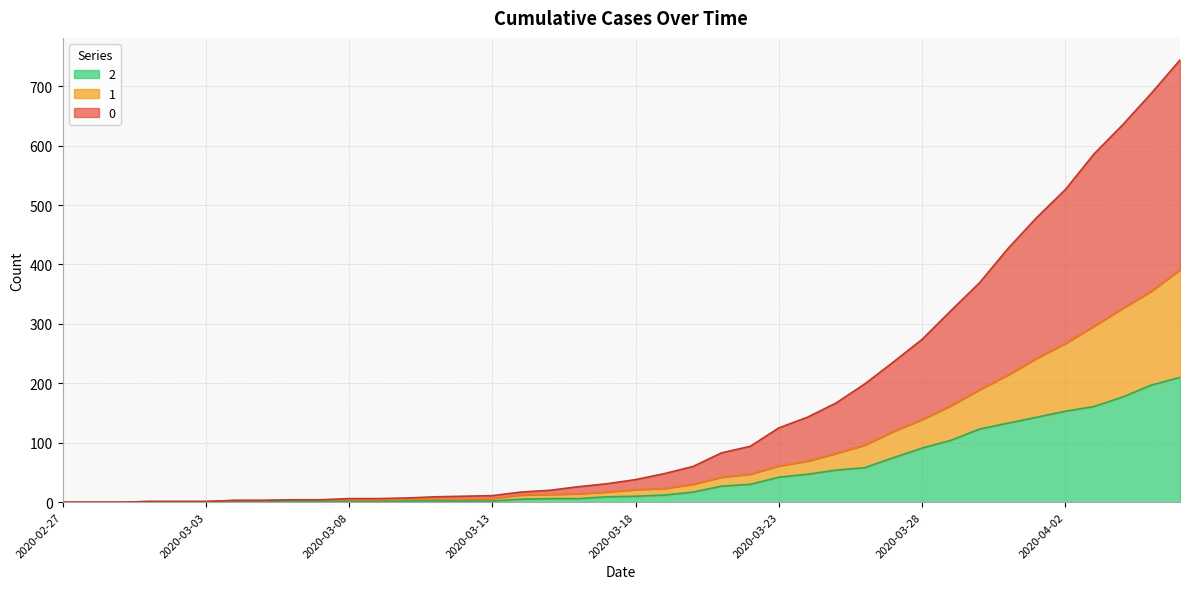

What is the maximum value shown in the chart?

744